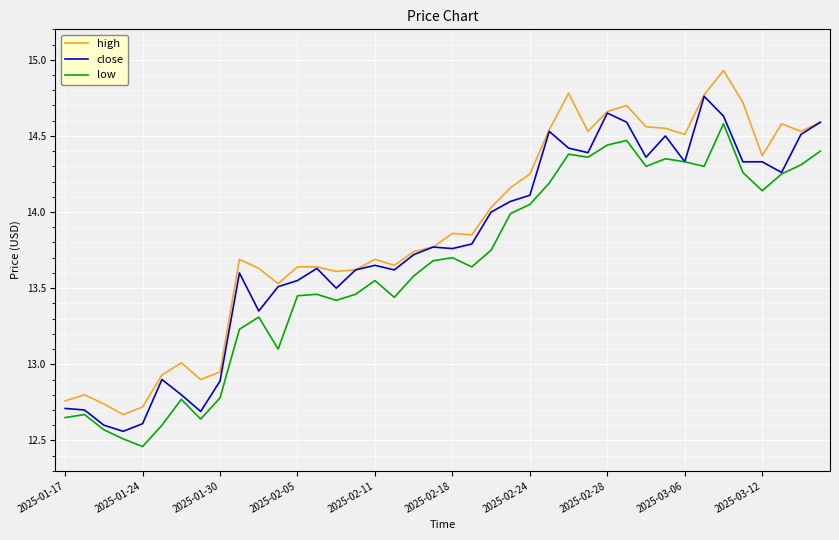

True or false: low and high intersect in this chart.

False